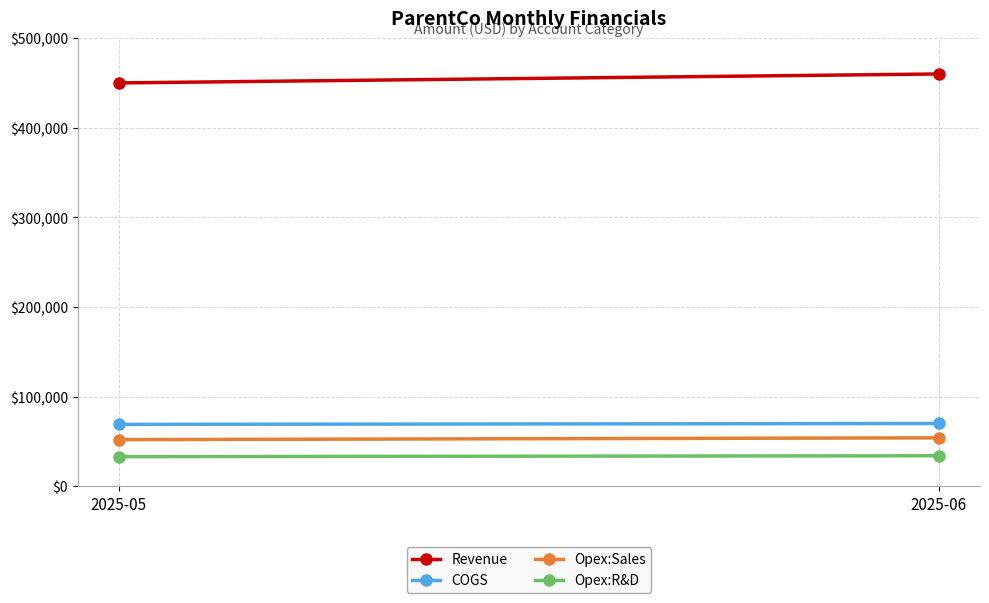

What is the value of the Opex:R&D point at the 1st from the left?

33000